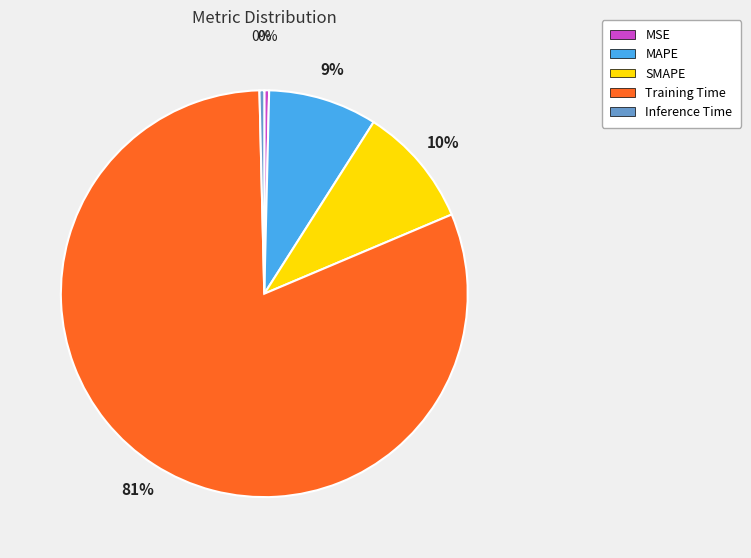

To the nearest percent, what is the average slice percentage?

20%